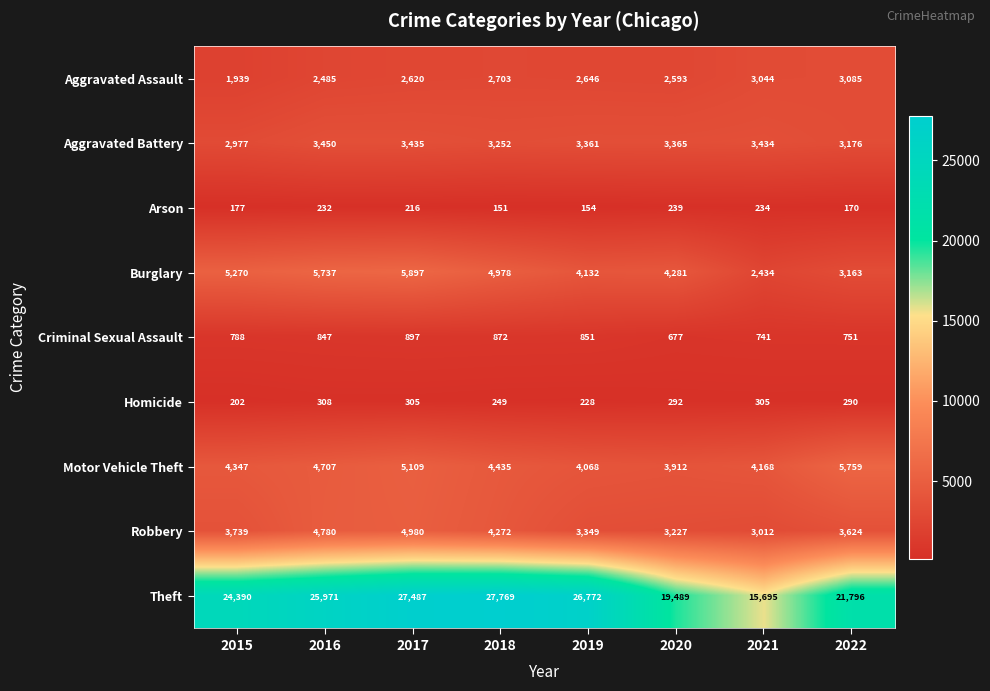

Is it true that Aggravated Assault equals 3044 at 2021?

True